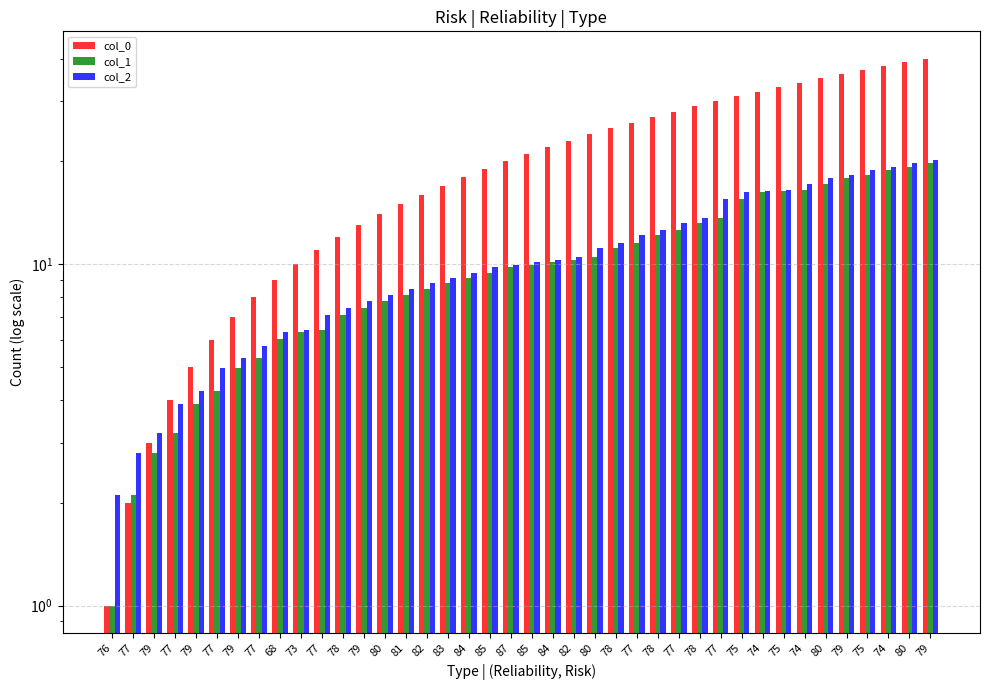

What is the total value across all series at 85?

38.2